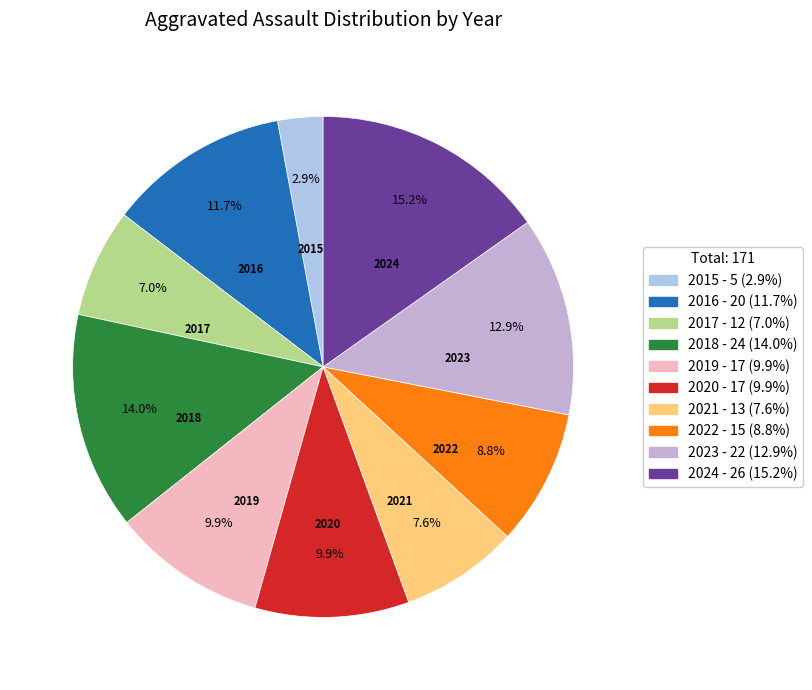

How many slices are in this pie chart?

10